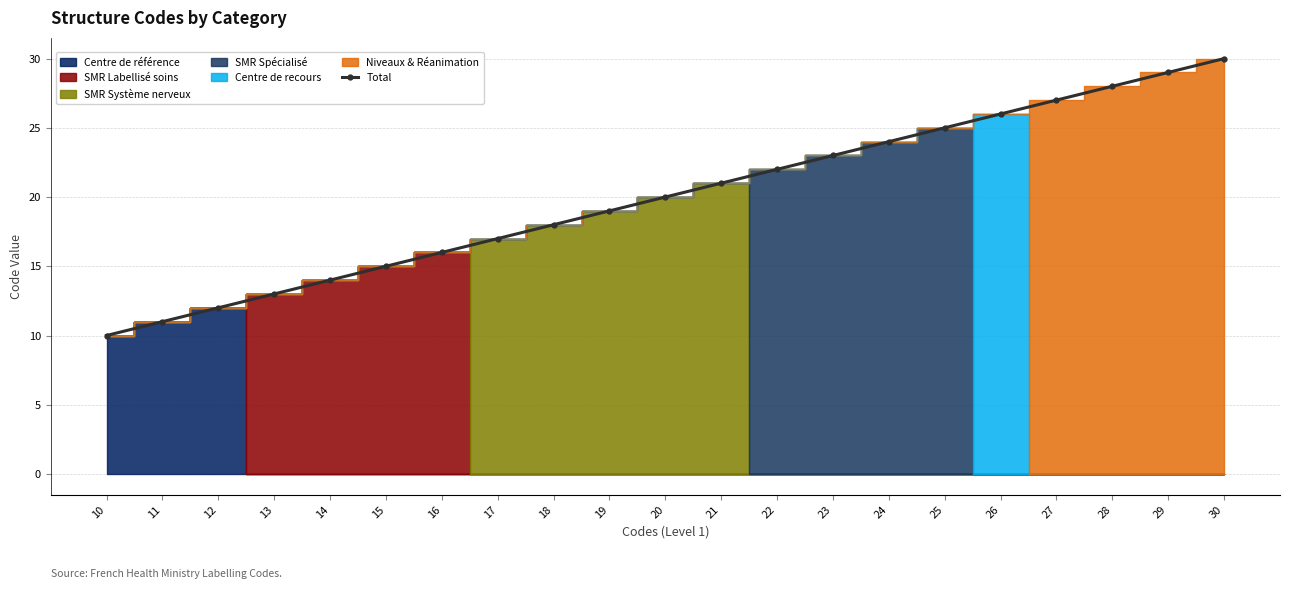

What is the smallest value displayed?

10